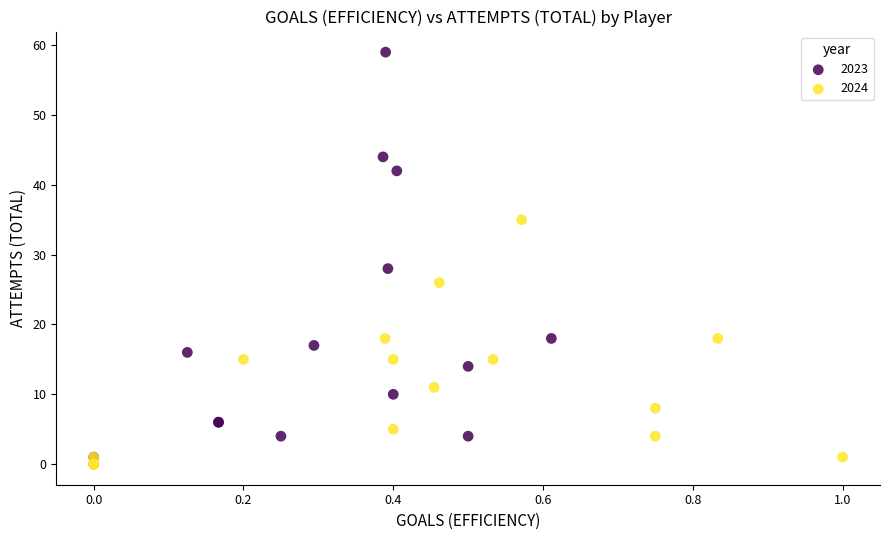

Which series has the largest Y range (max minus min)?

2023